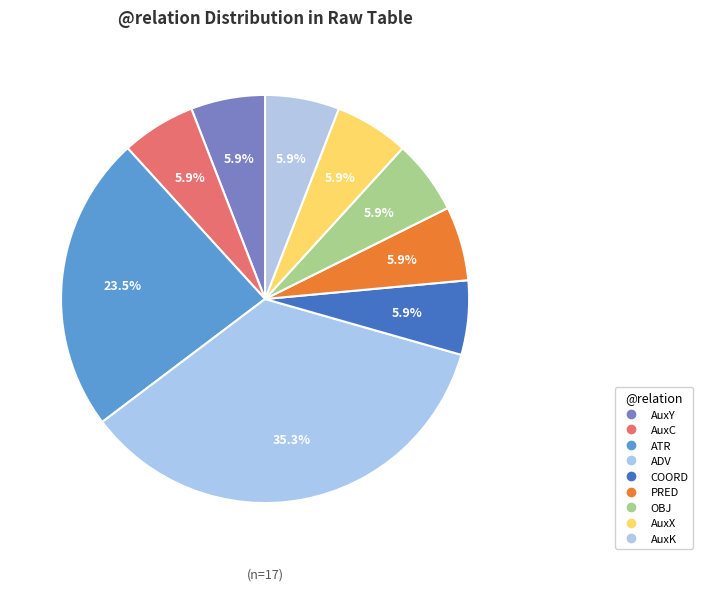

Count the number of slices in the pie.

9